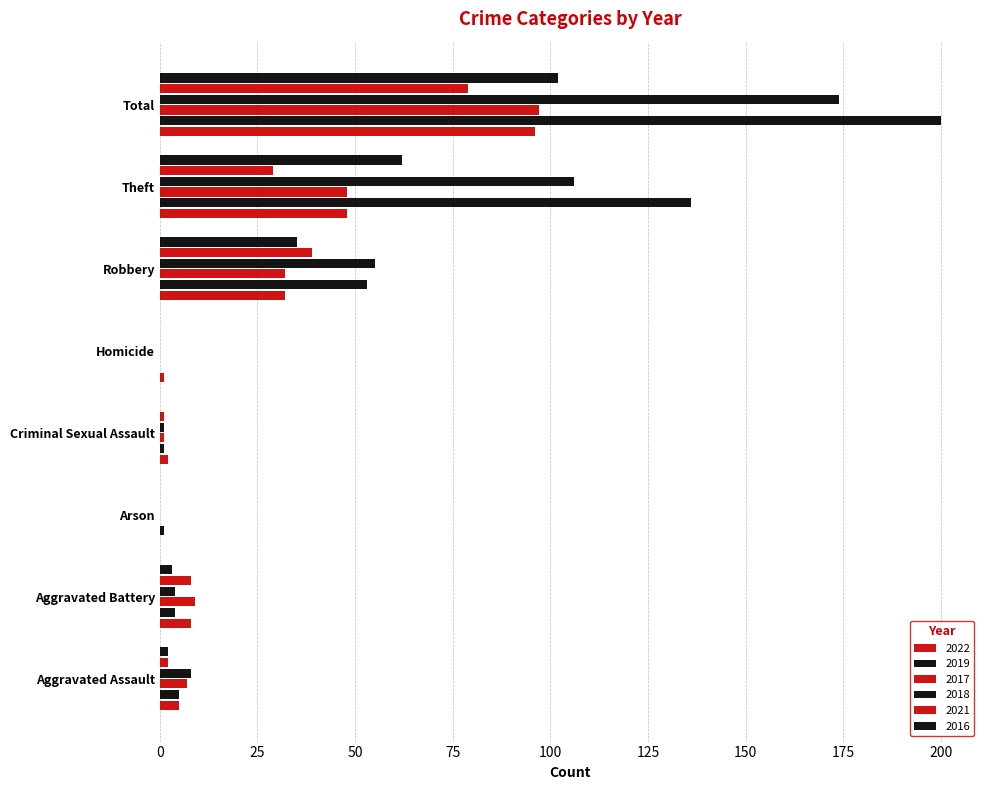

Count the number of categories in the chart.

8